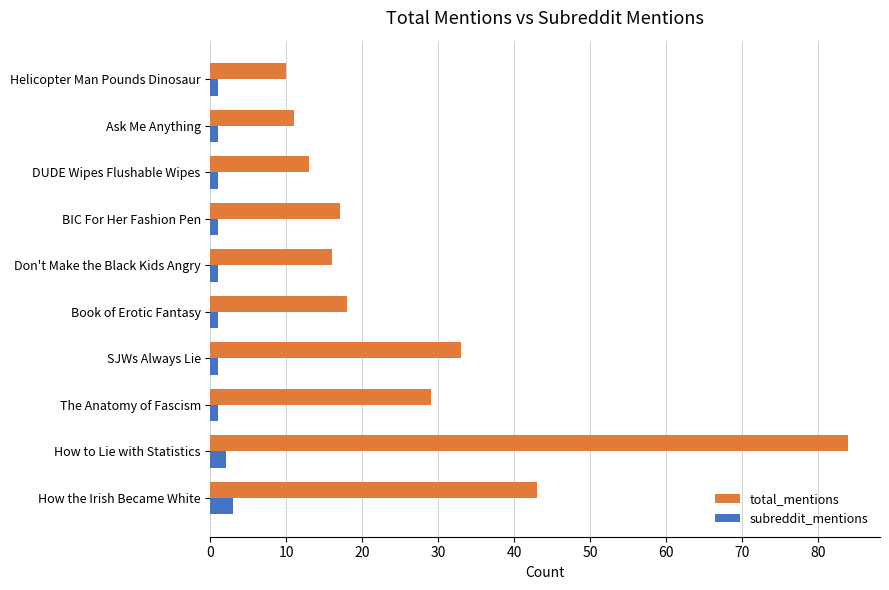

Which series has the largest range (max minus min)?

total_mentions